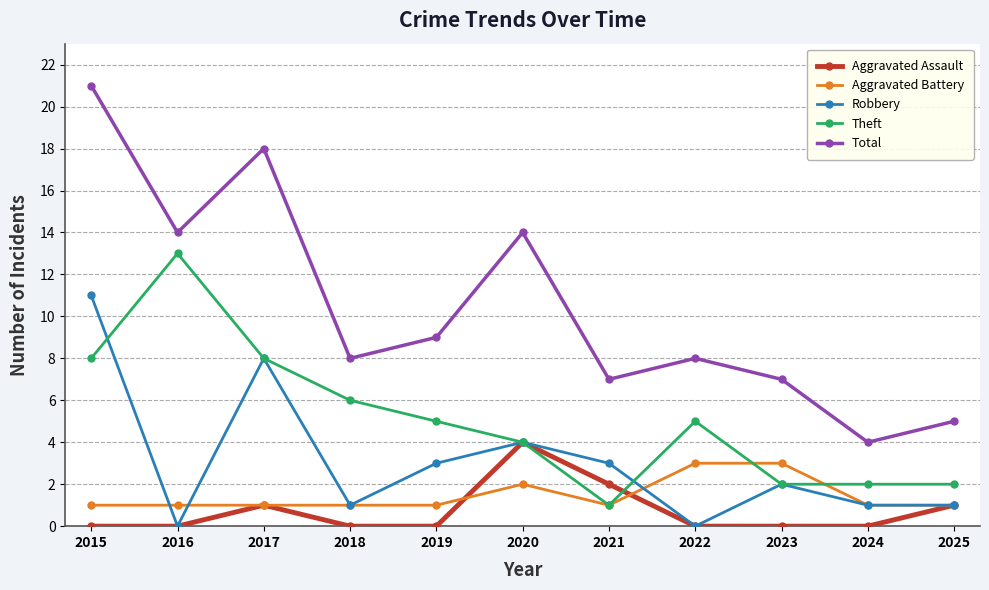

What is the average value of the Robbery series?

3